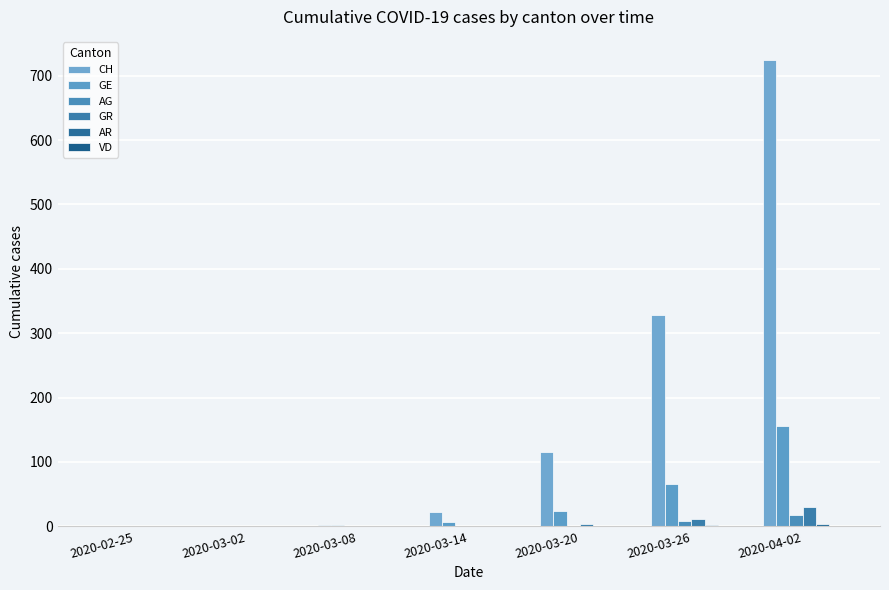

Is it true that GE equals 52 at 2020-04-02?

False